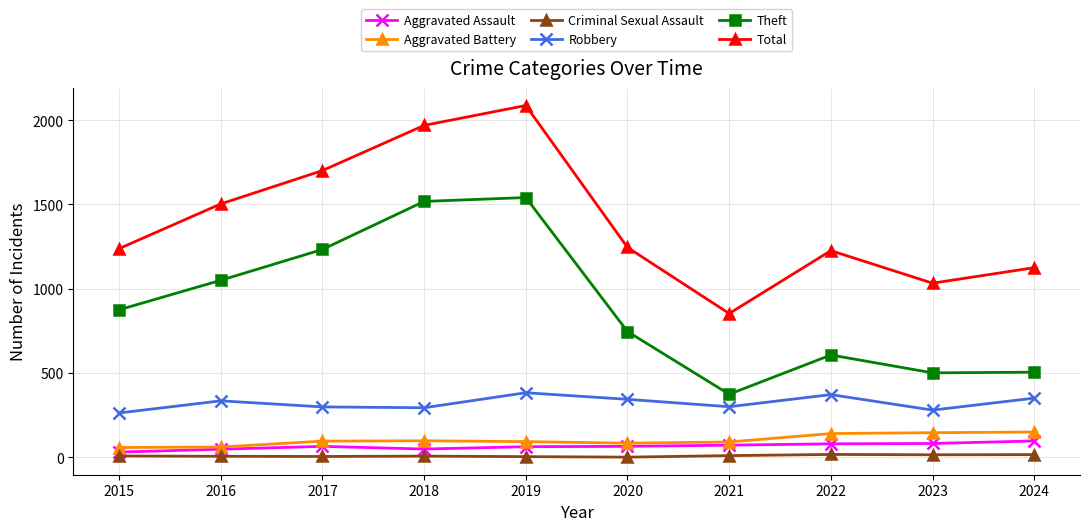

What is the value of the Criminal Sexual Assault point at the 10th from the left?

16